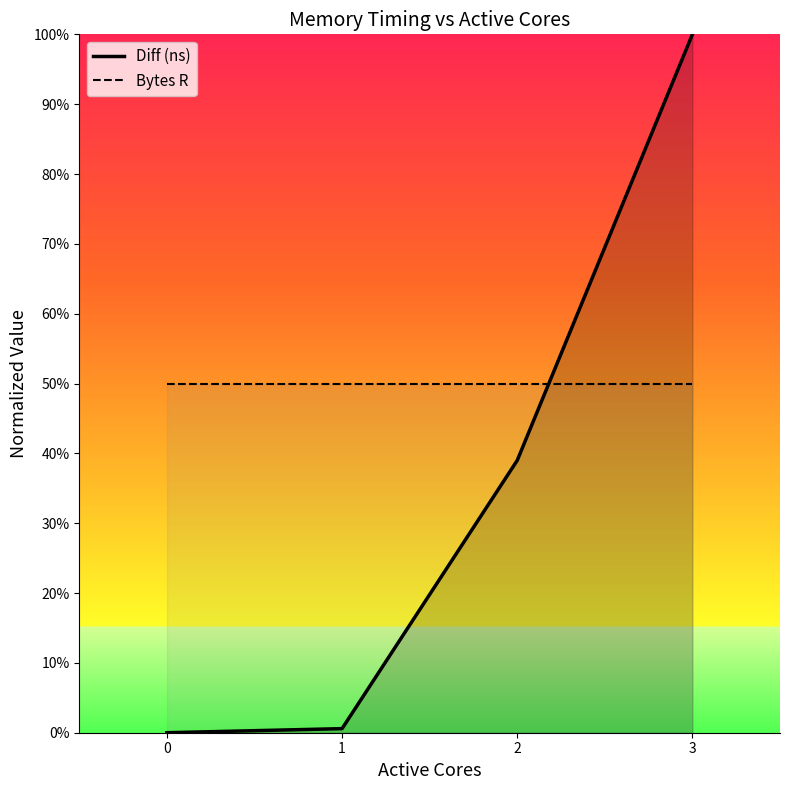

Which series has the largest total across all categories?

Bytes R